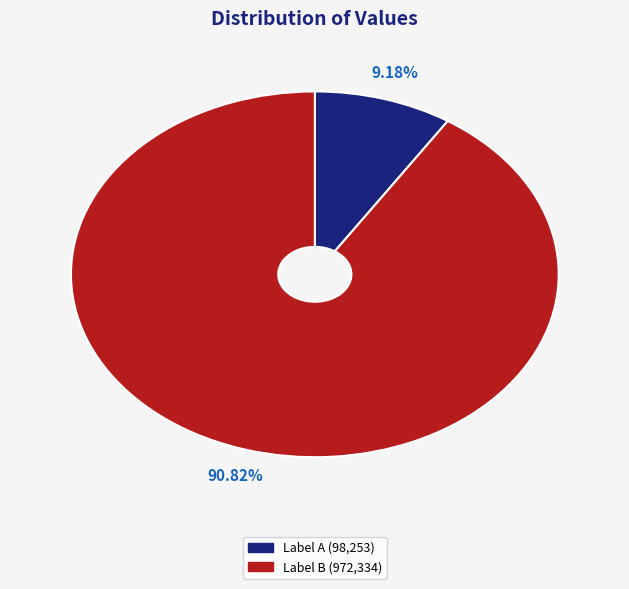

To the nearest percent, what is the difference between the largest and smallest slice percentages?

82%